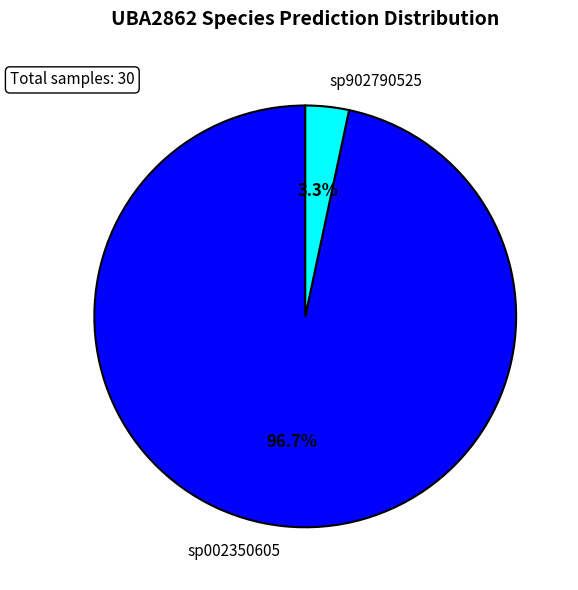

Which has a higher value, sp902790525 or sp002350605?

sp002350605